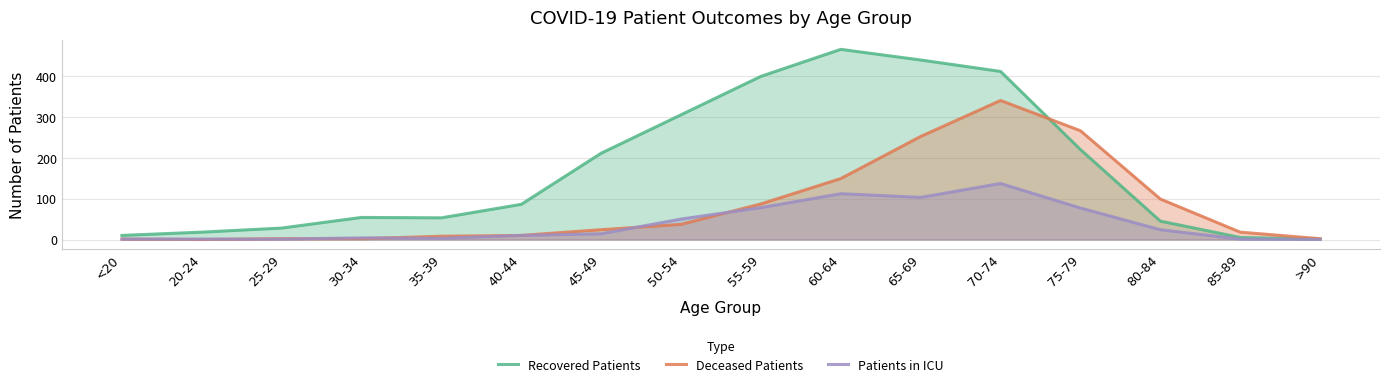

Which series has the widest spread of values?

Recovered Patients